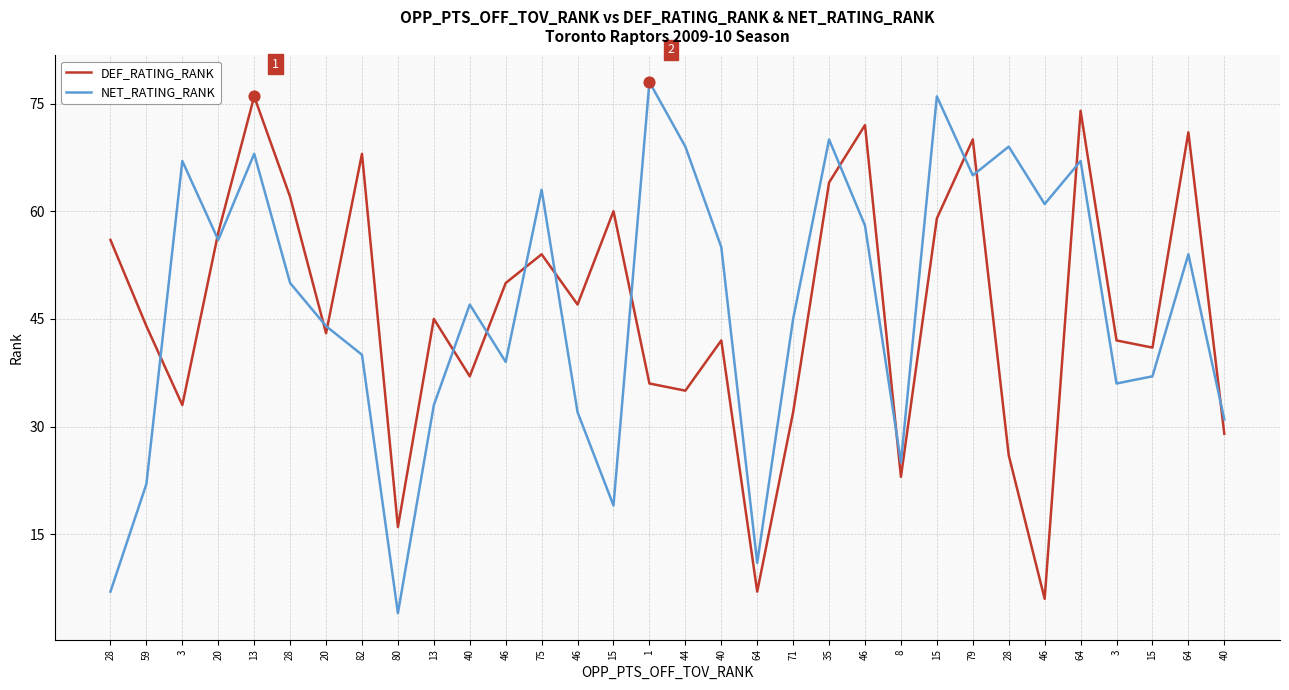

At which category is the sum across all series the highest?

13